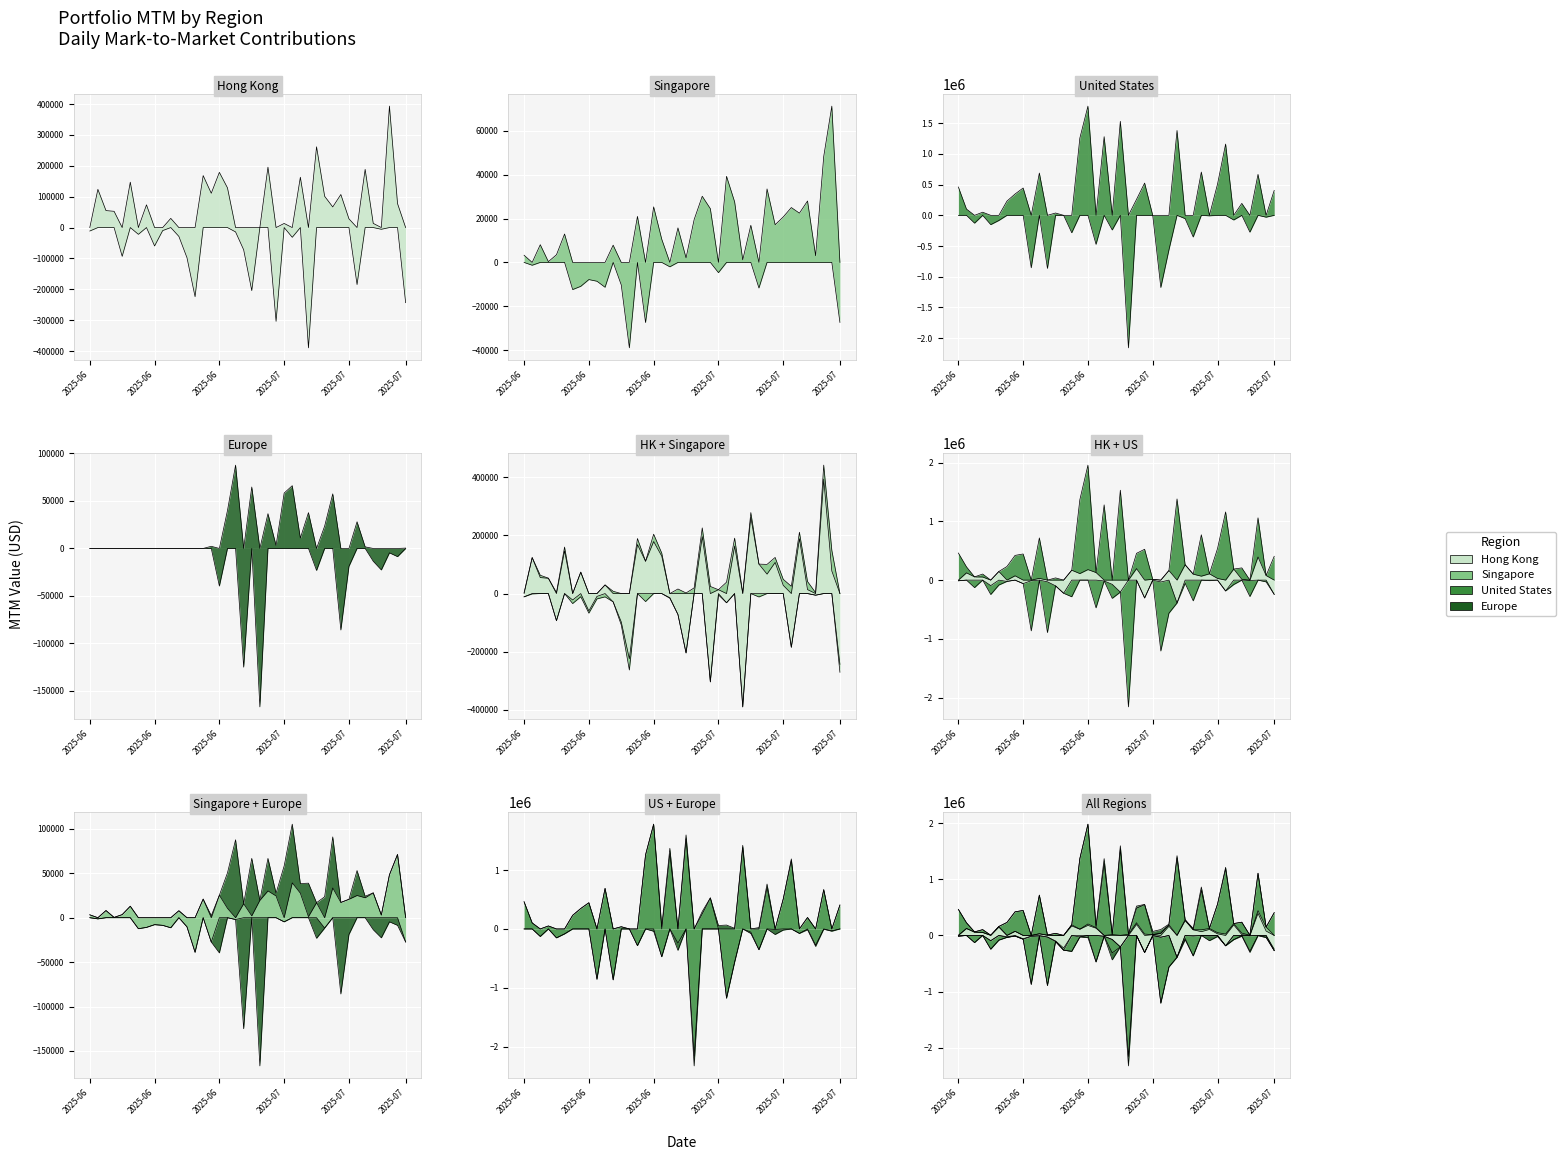

What is the value of the Singapore MTM point at the 19th from the left?

-2008.4